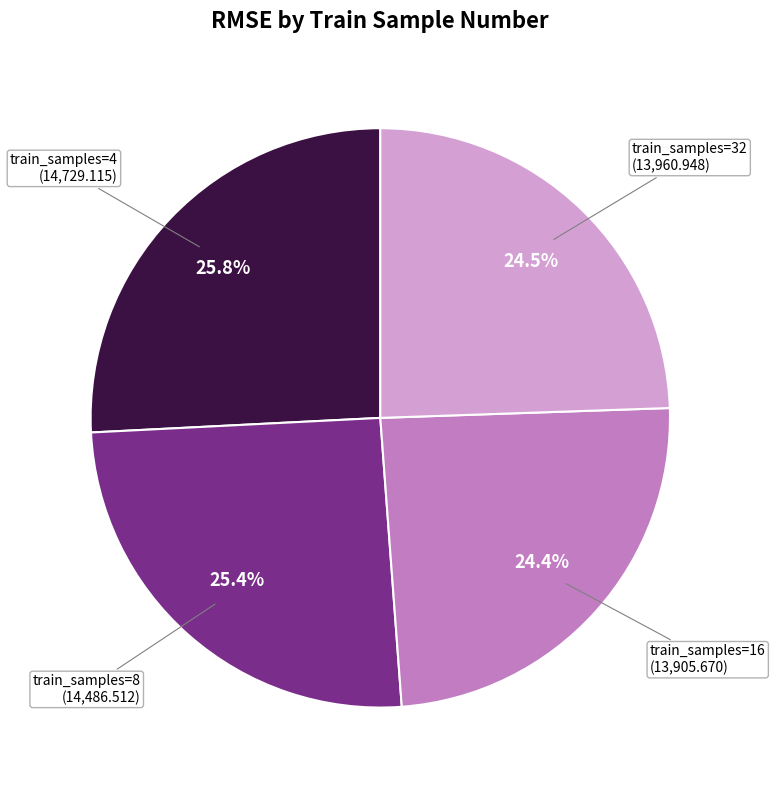

Is there any slice that represents more than half of the pie?

No